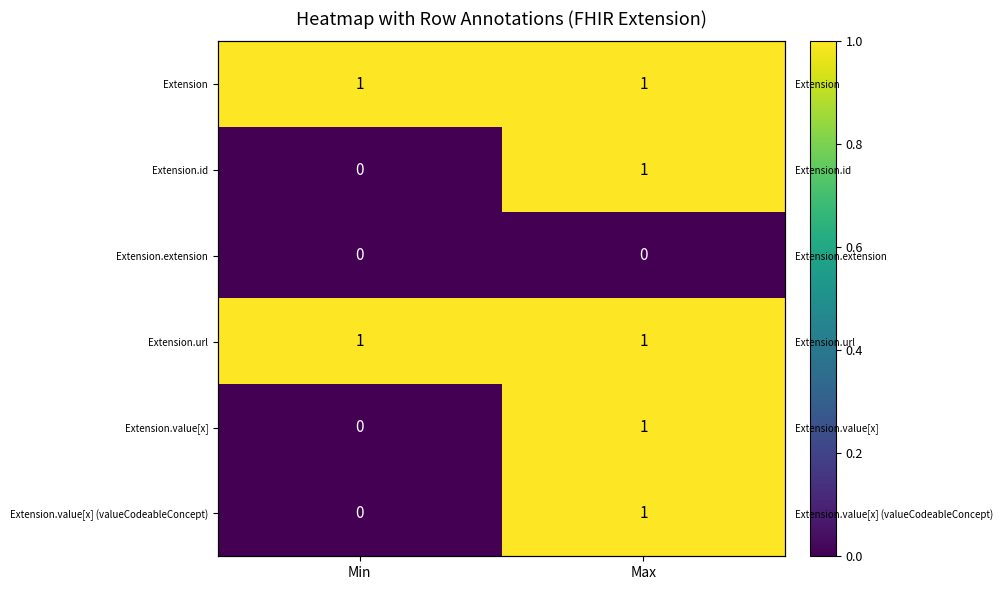

How many positive values does the Extension.value[x] (valueCodeableConcept) series have?

1